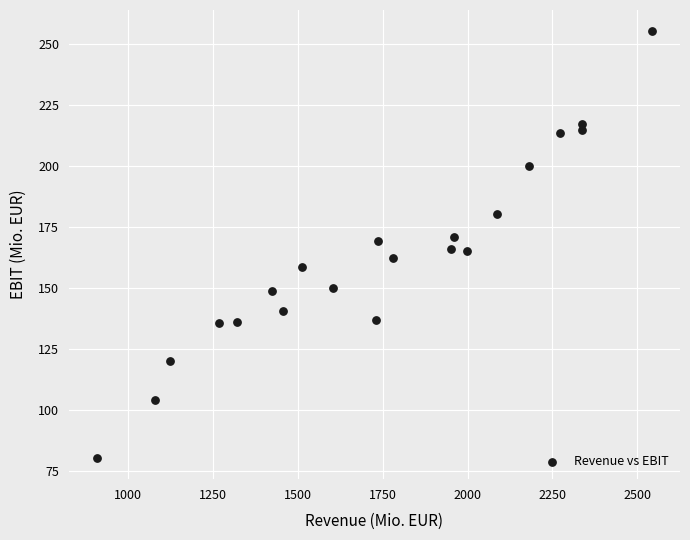

What is the range of X values (max minus min)?

1637.4